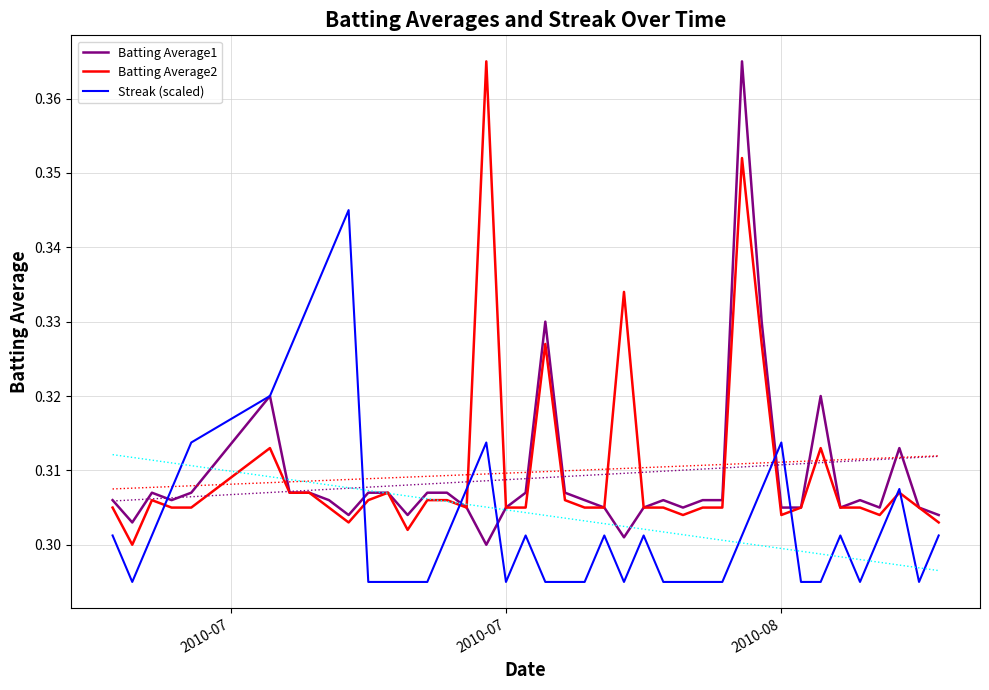

Which series has the widest spread of values?

Batting Average1